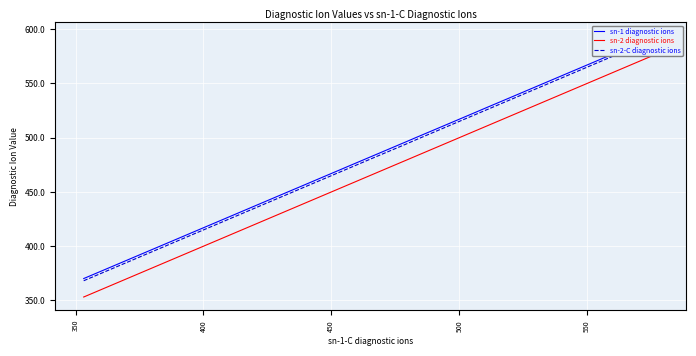

How many values in the sn-1 diagnostic ions series are below 496?

19